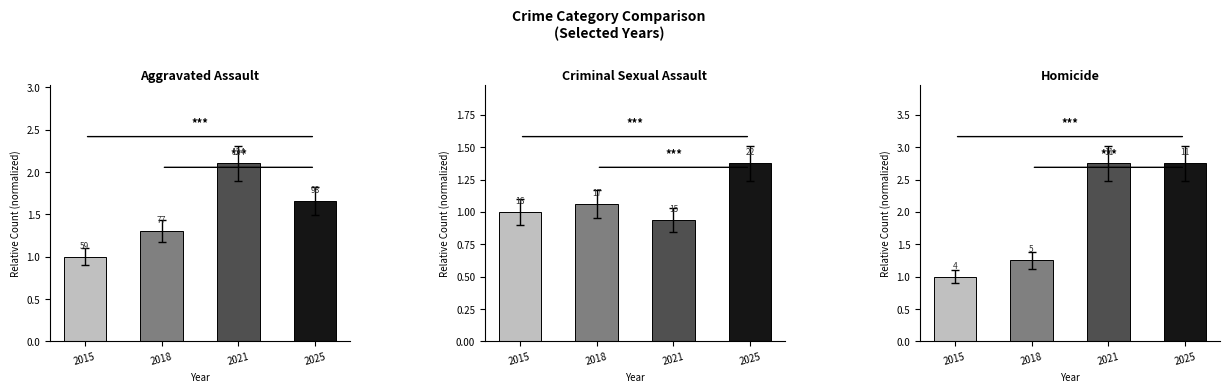

What is the value of the Homicide bar at the 3rd from the left?

2.8